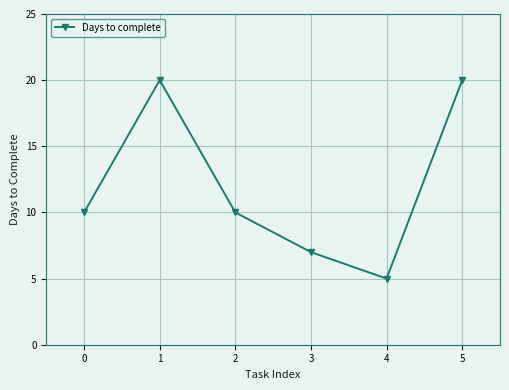

Which has a higher value, 1 or 4?

1